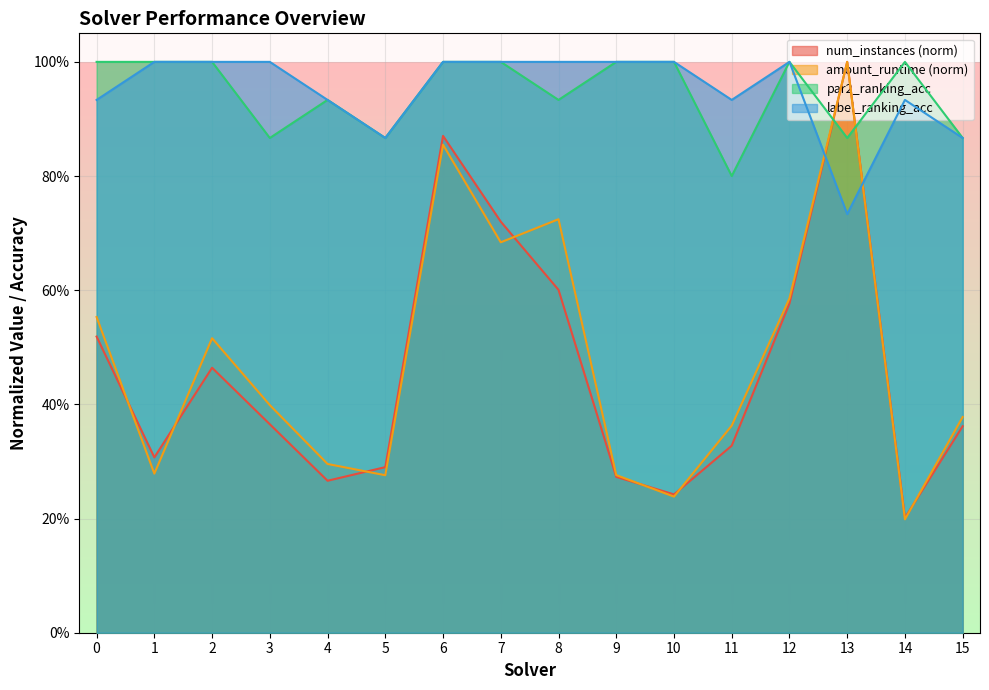

What is the value of the amount_runtime point at the 9th from the left?

0.7